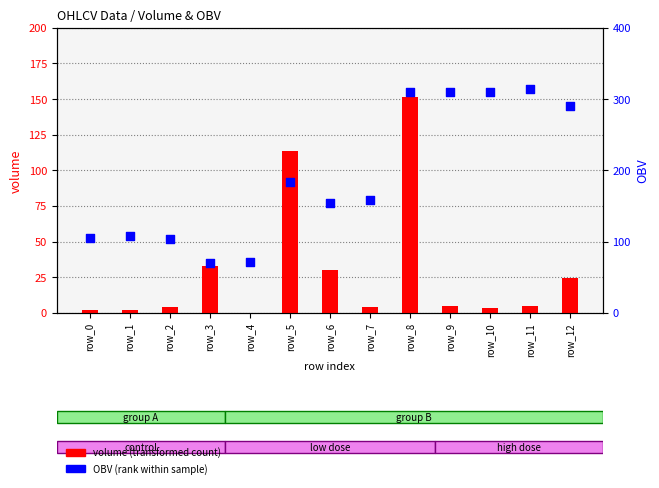

Which series reaches the maximum Y coordinate?

OBV